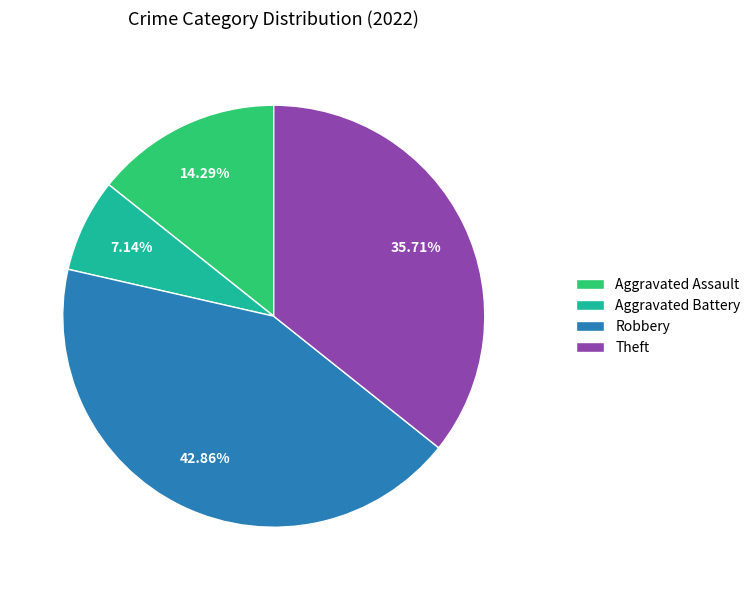

To the nearest percent, what percentage of the pie is Aggravated Assault?

14%